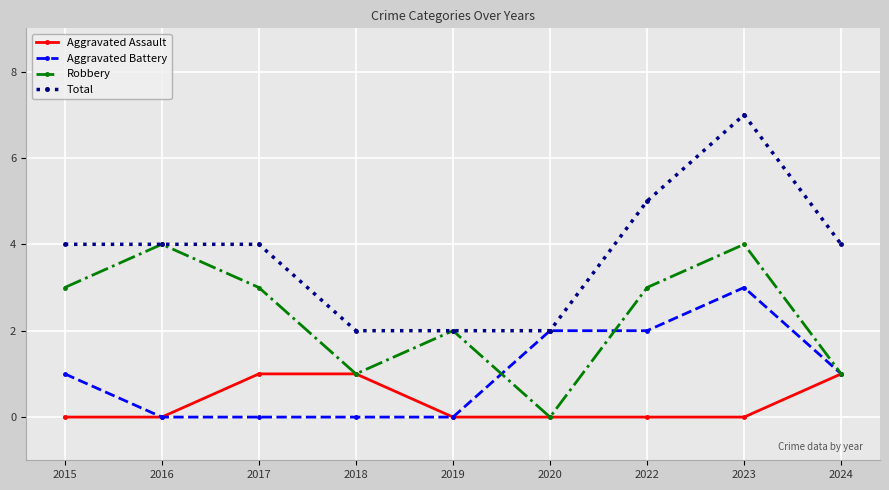

How many values in the Robbery series are below 3?

4